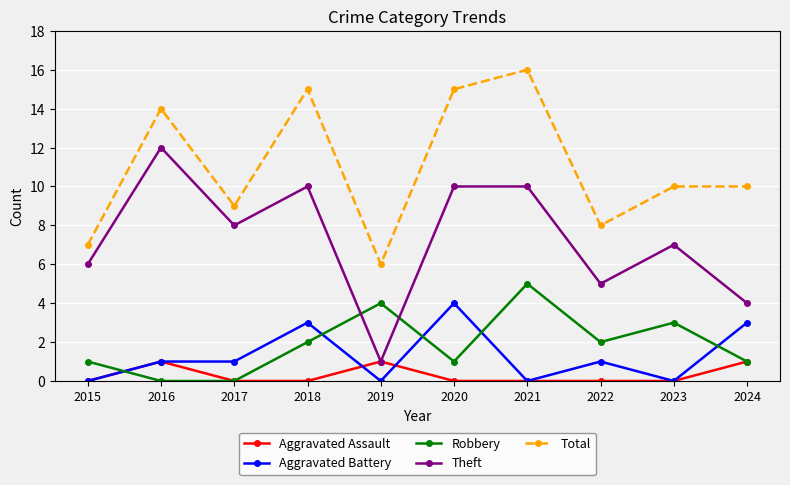

How many series are shown in this chart?

5